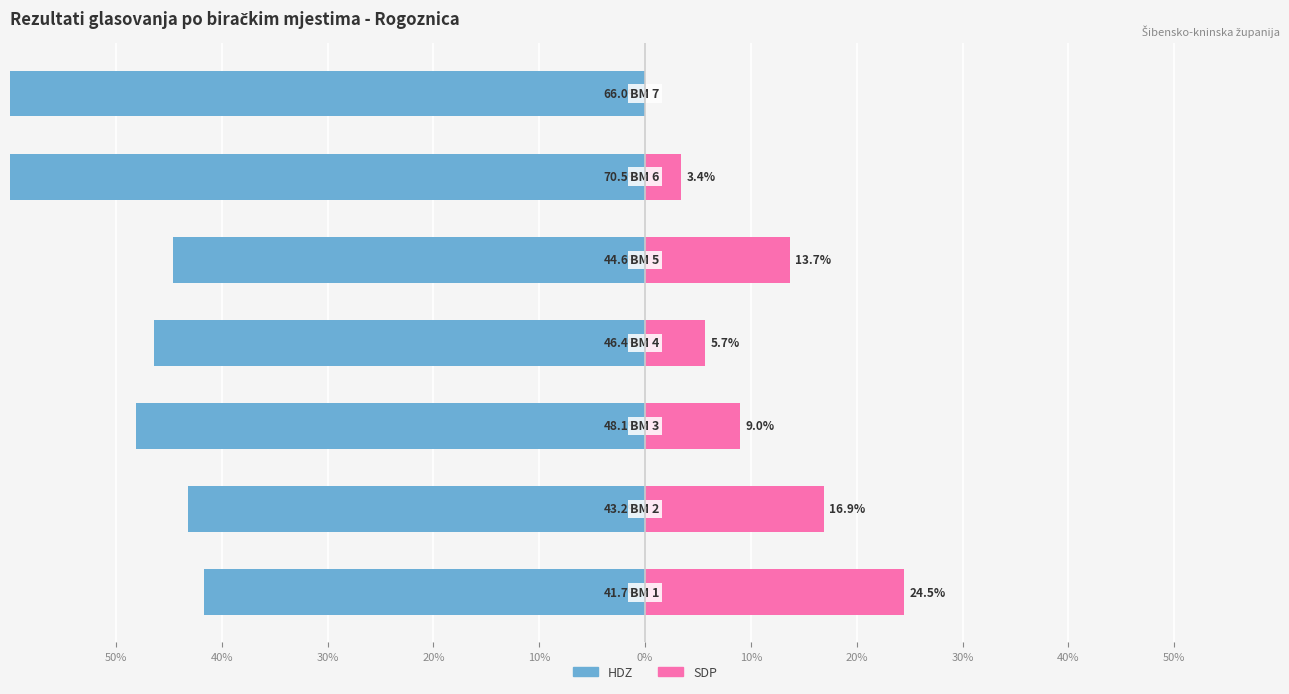

Are the bars grouped side by side (vs. stacked)?

Yes